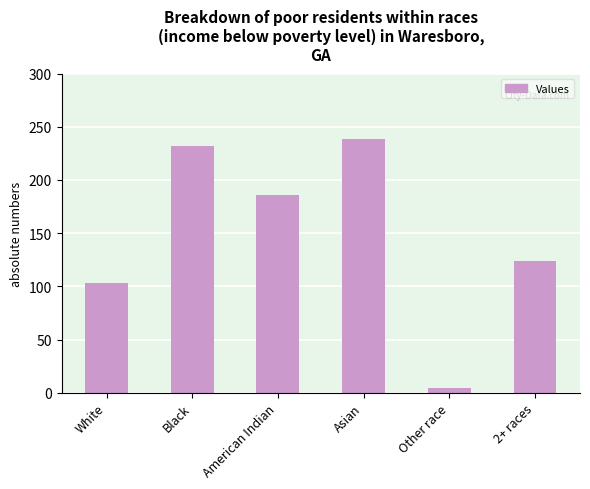

At which label is the value closest to 121?

2+ races